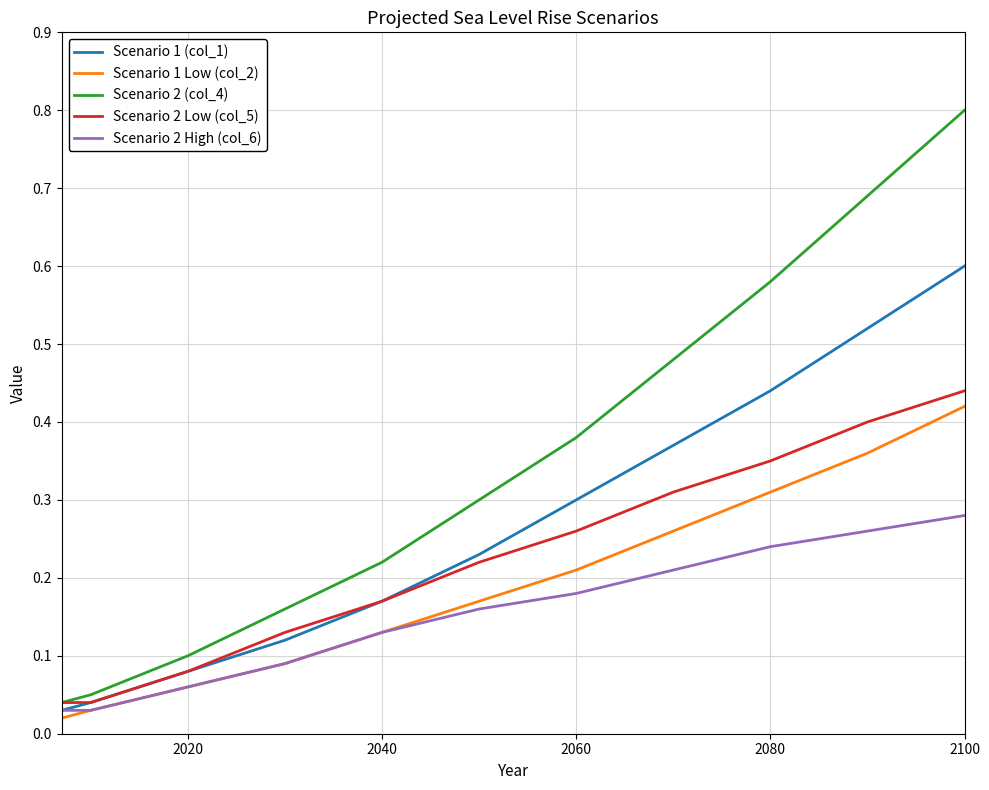

Rank the series by their average value, from lowest to highest.

Scenario 2 High (col_6), Scenario 1 Low (col_2), Scenario 2 Low (col_5), Scenario 1 (col_1), Scenario 2 (col_4)